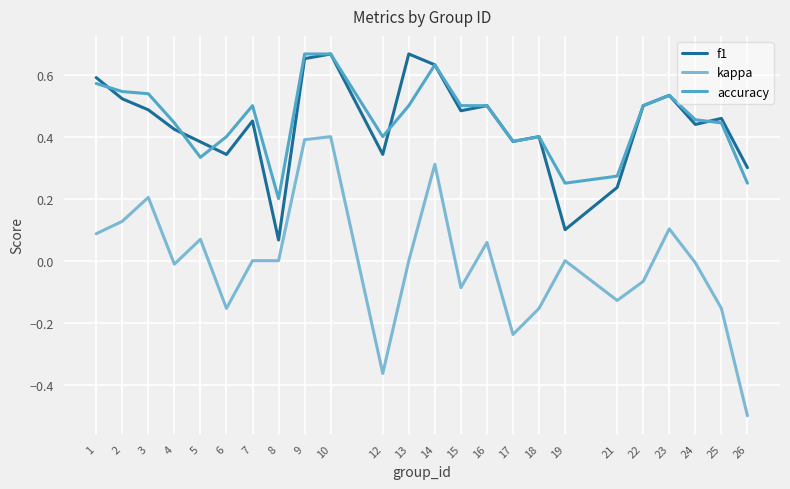

After their last crossing, which series has the higher values: accuracy or f1?

f1